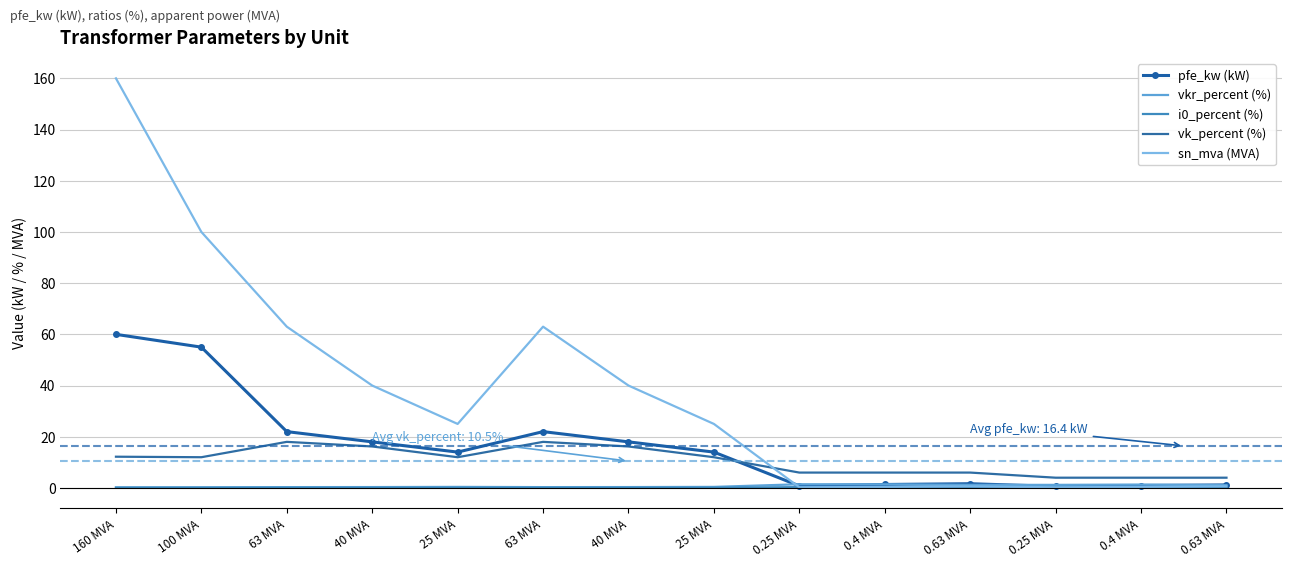

What is the label of the 13th point from the left?

0.4 MVA